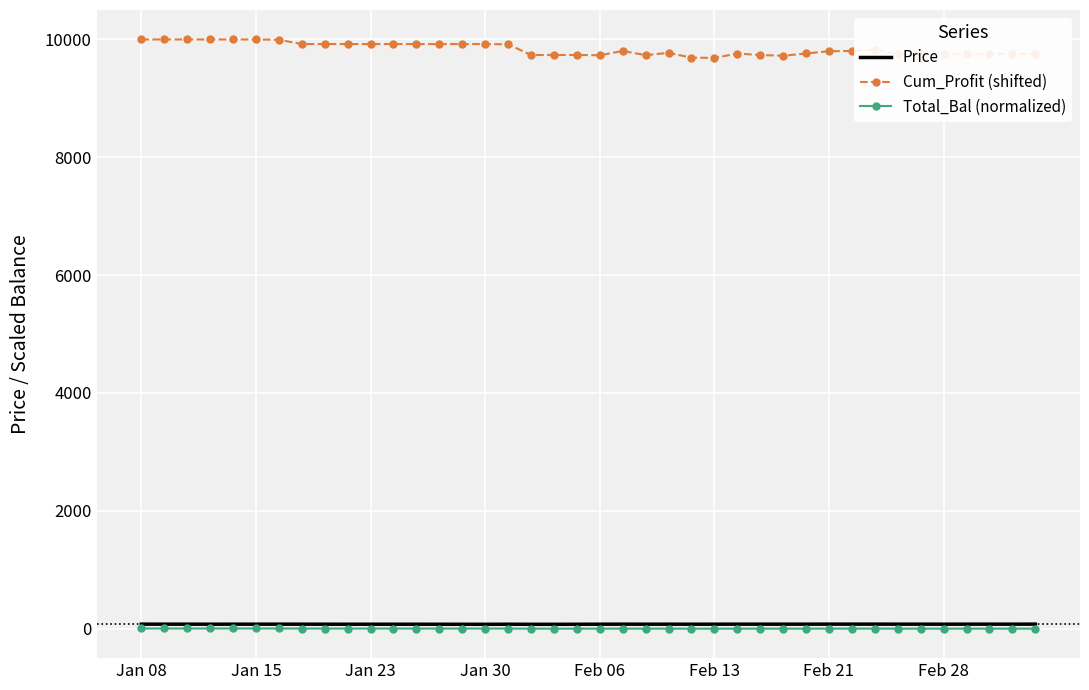

What is the difference between the second highest and second lowest values in the Total_Bal (normalized) series?

3.1